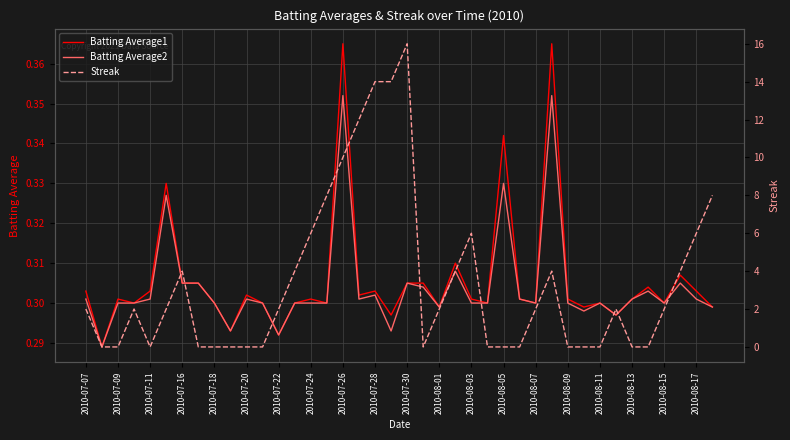

Is the value of Batting Average2 at 2010-08-01 greater than the value of Batting Average1 at 2010-08-09?

No